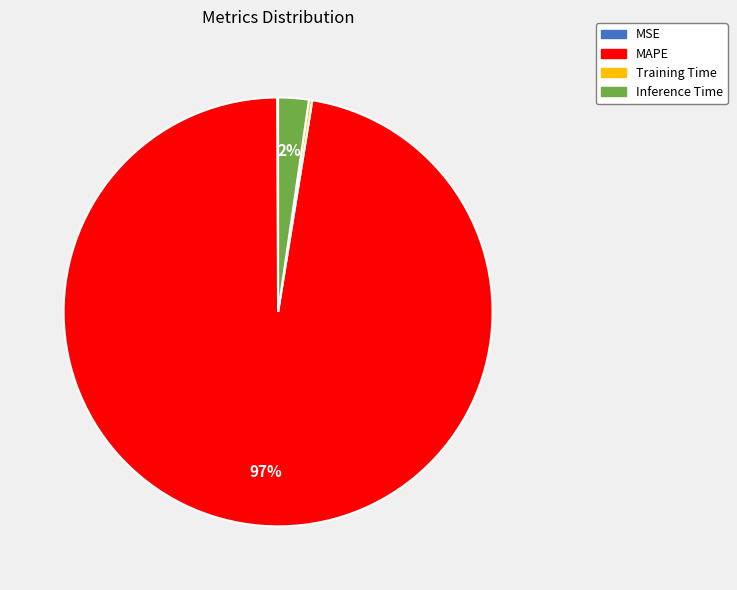

Which has a higher value, Inference Time or MAPE?

MAPE